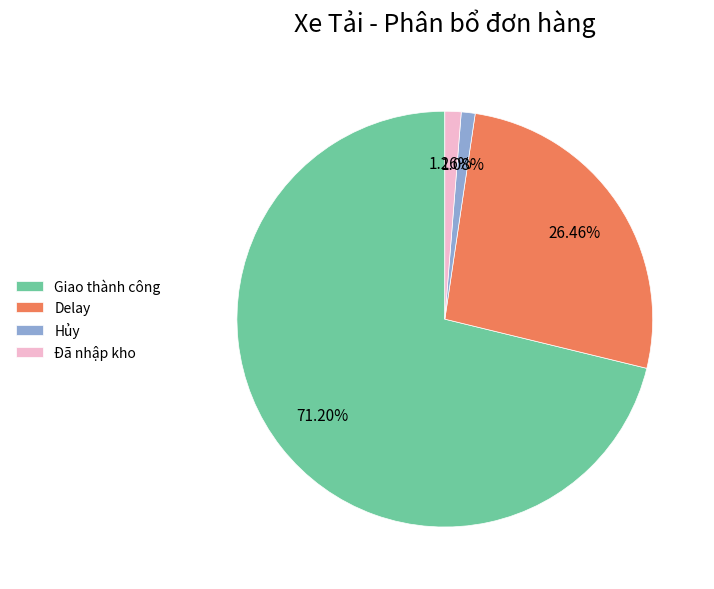

Is it true that Delay is 26% of the pie?

True